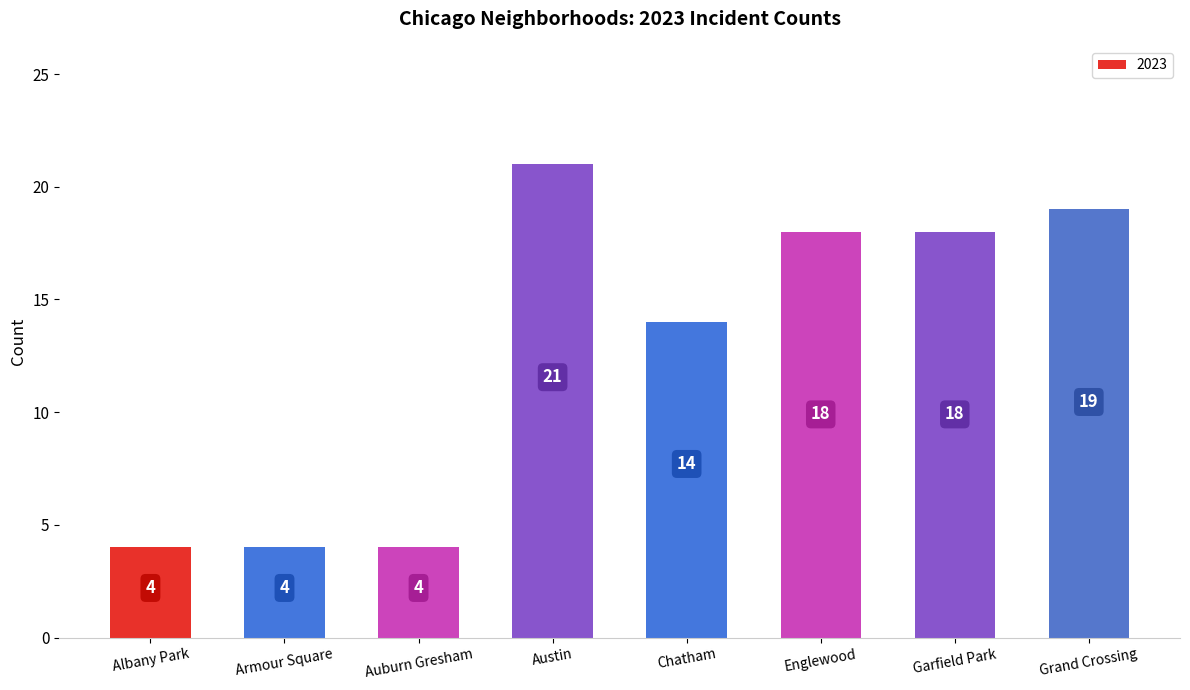

Which label corresponds to the largest value in the chart?

Austin